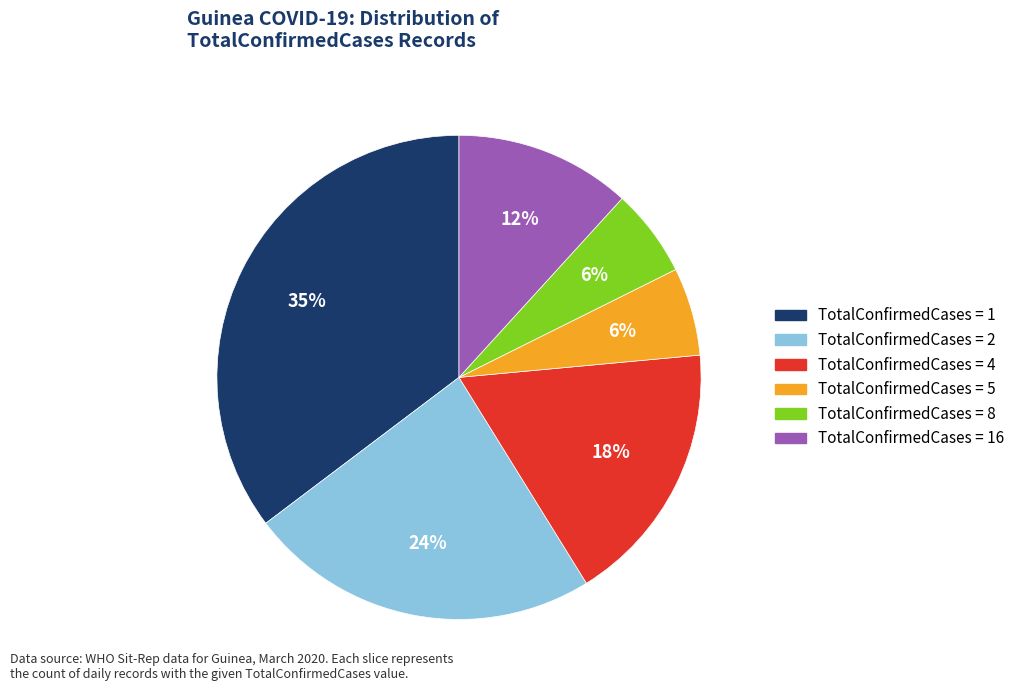

Is there a majority slice in this chart?

No